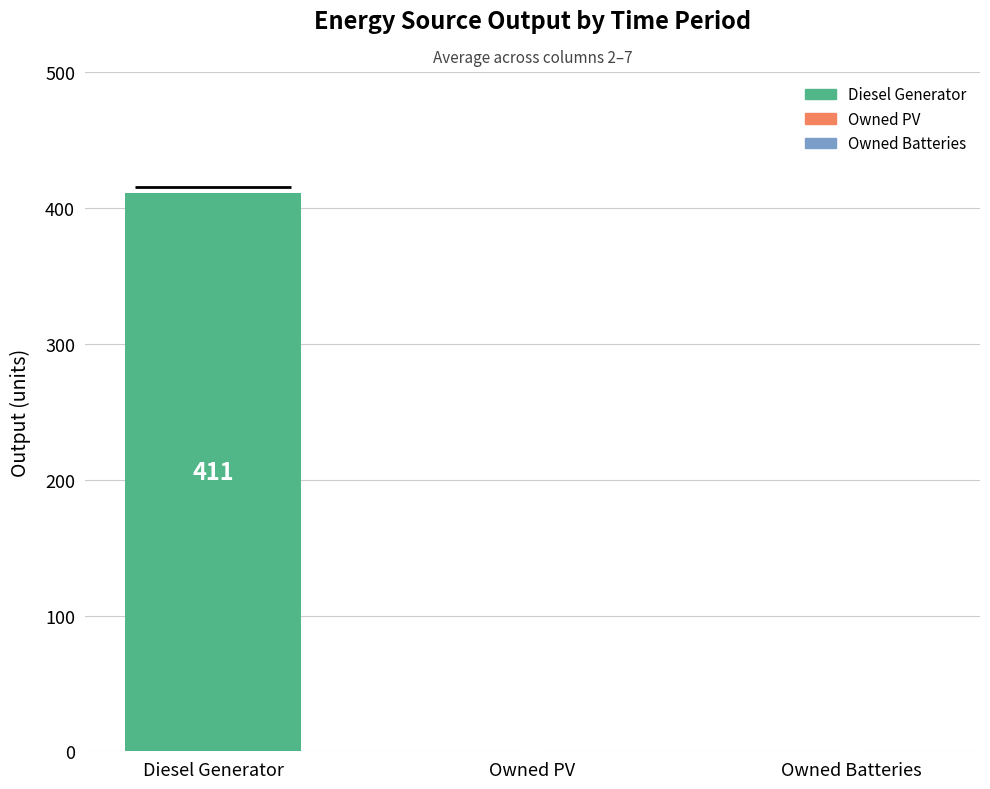

What is the approximate value at Diesel Generator?

411.2